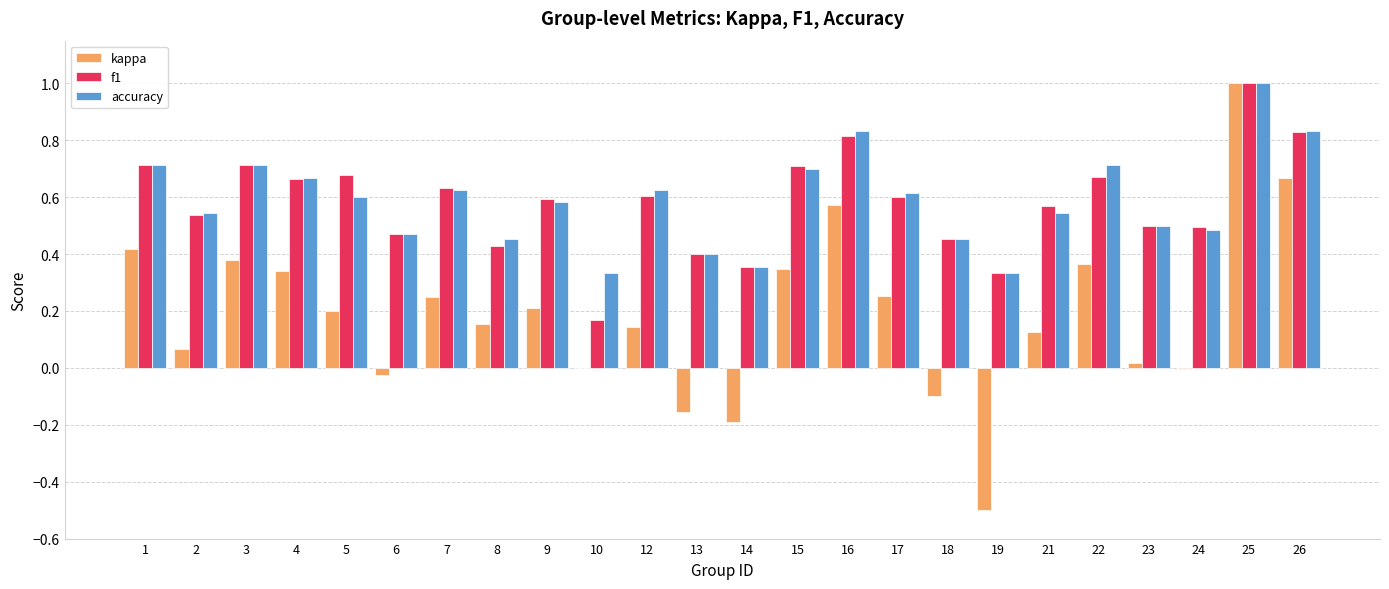

Does the chart contain stacked bars?

No